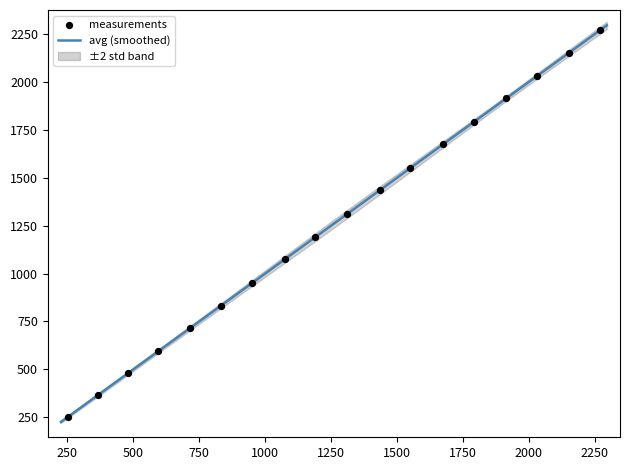

At how many categories does at least one series exceed 690?

15